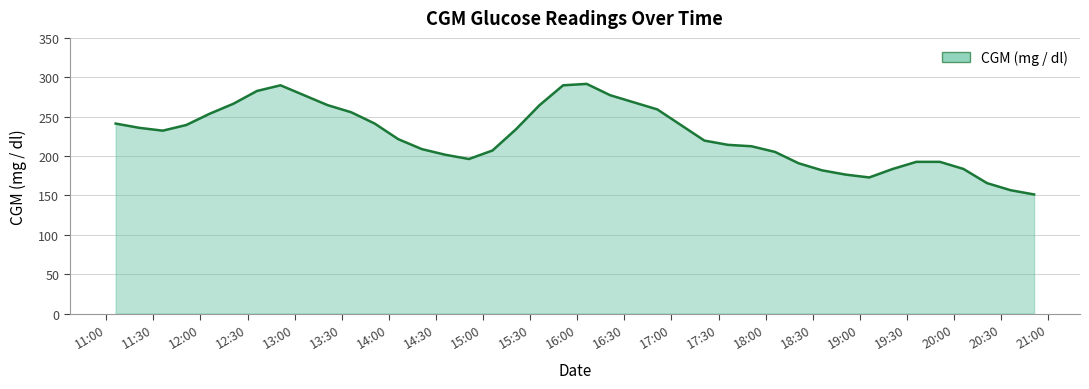

What is the greatest value displayed?

291.6